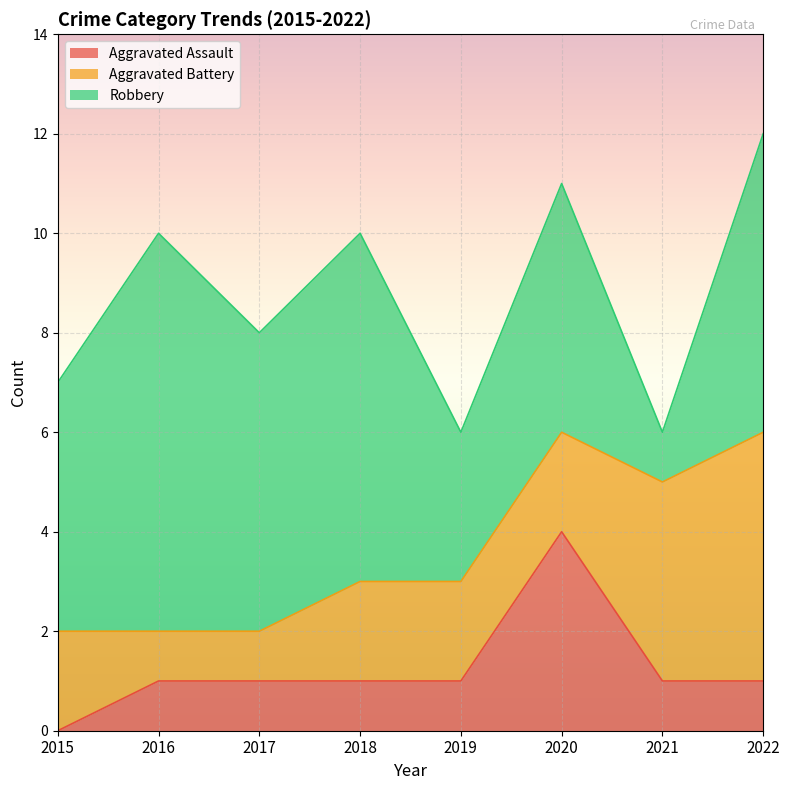

Reading left to right, transcribe all the data shown in this chart.

Aggravated Assault: 0	1	1	1	1	4	1	1
Aggravated Battery: 2	1	1	2	2	2	4	5
Robbery: 5	8	6	7	3	5	1	6